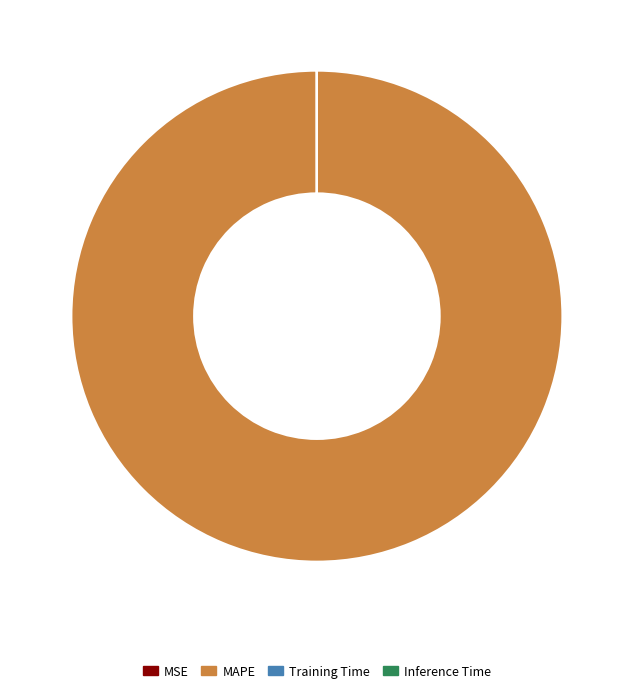

What is the largest slice in the pie chart?

MAPE